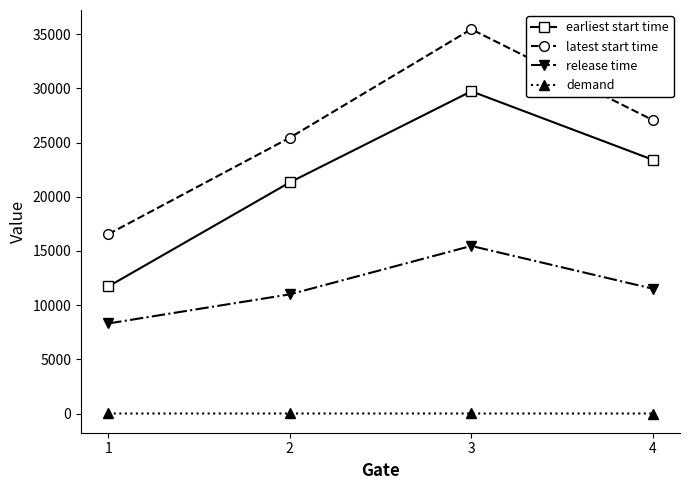

Which series has the largest range (max minus min)?

latest start time